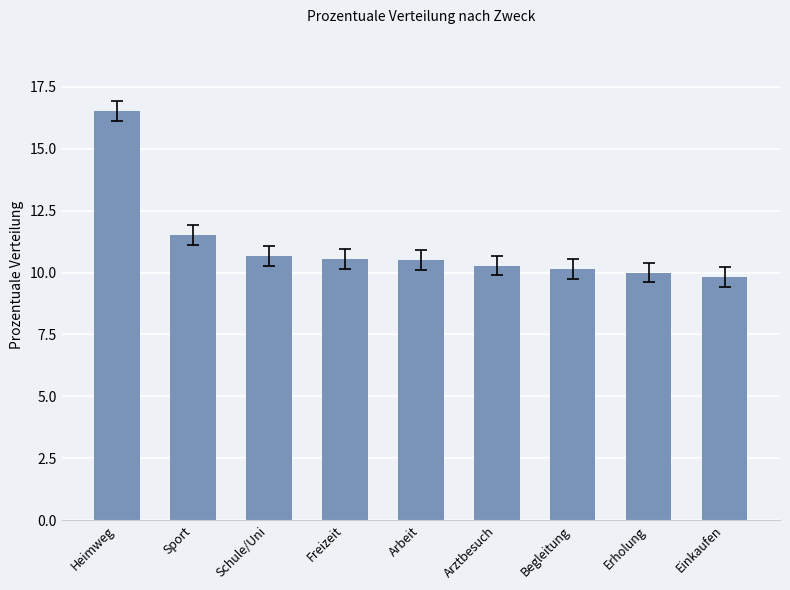

Is it true that the value at Arztbesuch is 10.3?

True